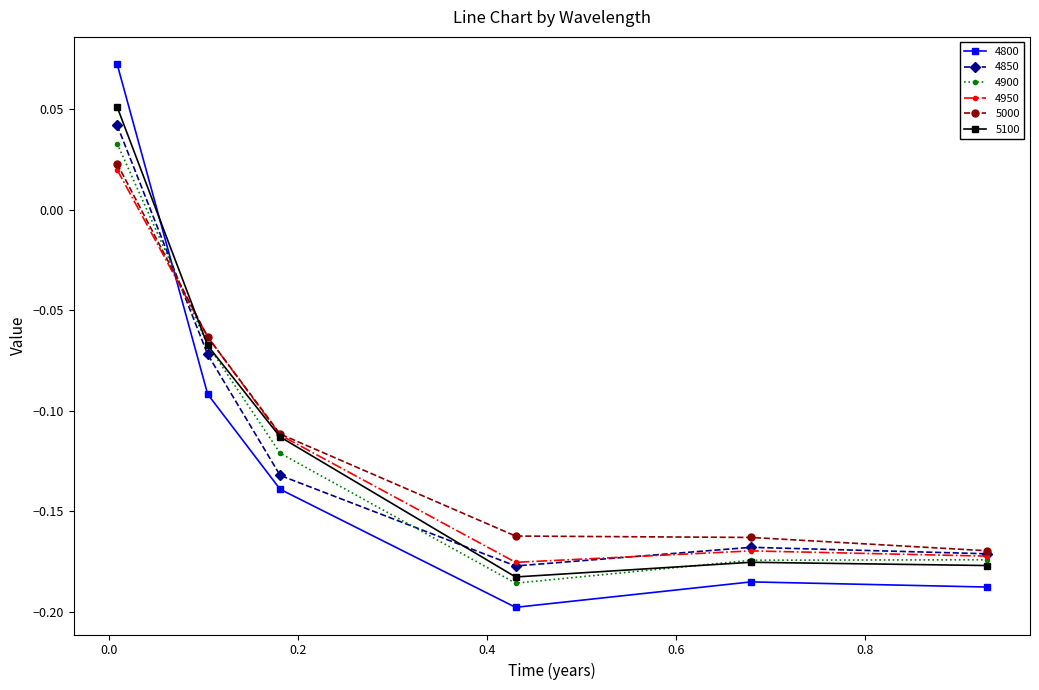

How many times do 4900 and 4800 cross each other?

1